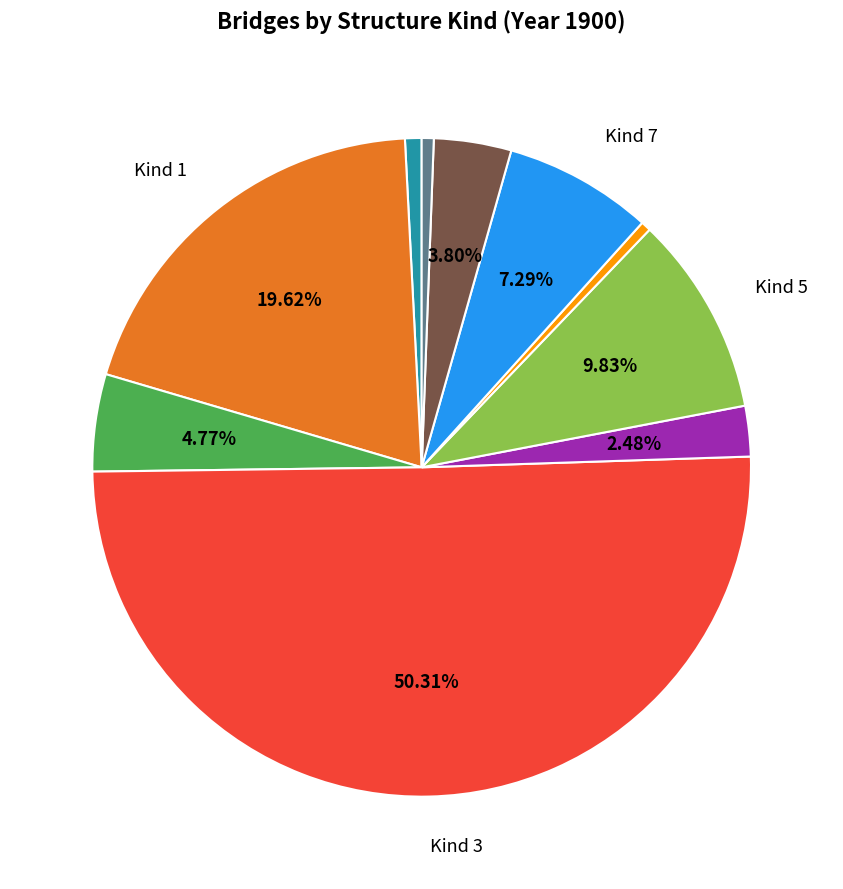

Count the number of slices in the pie.

10